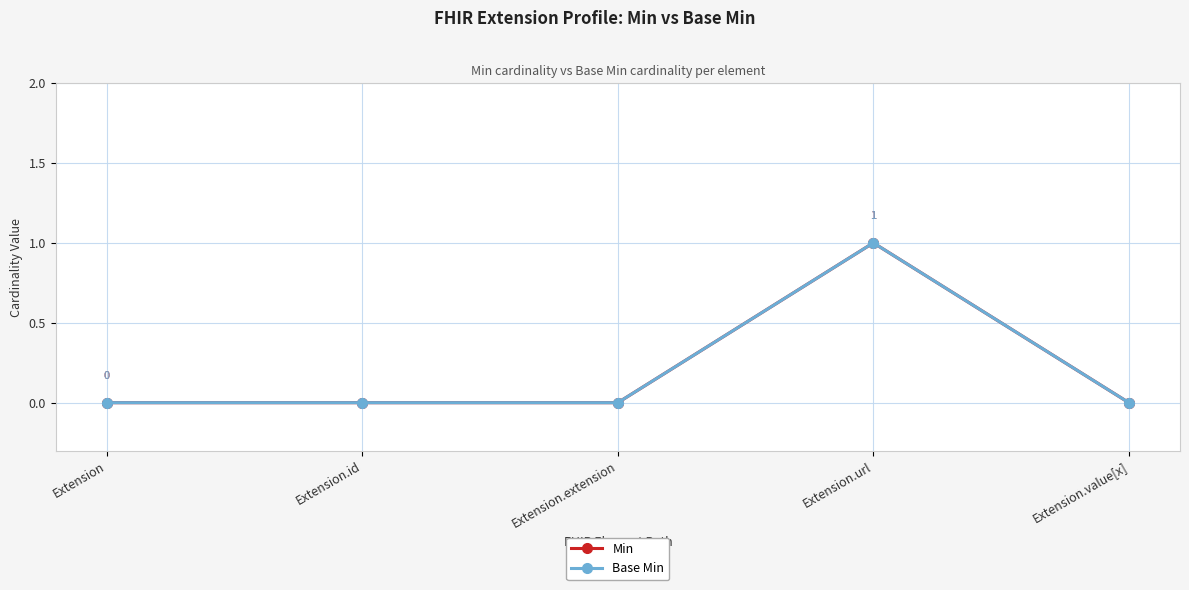

At which label does Base Min reach its minimum?

Extension